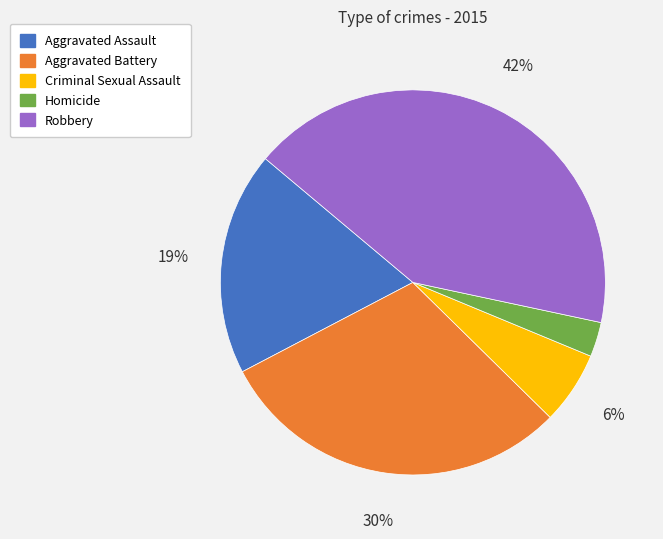

True or false: Aggravated Battery accounts for 30% of the total.

True